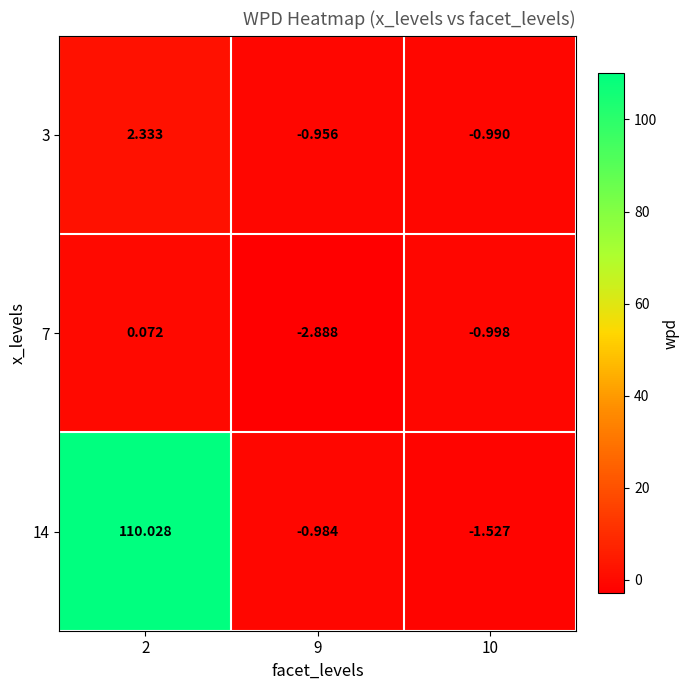

Is the value of 3 at 10 greater than the value of 7 at 2?

No